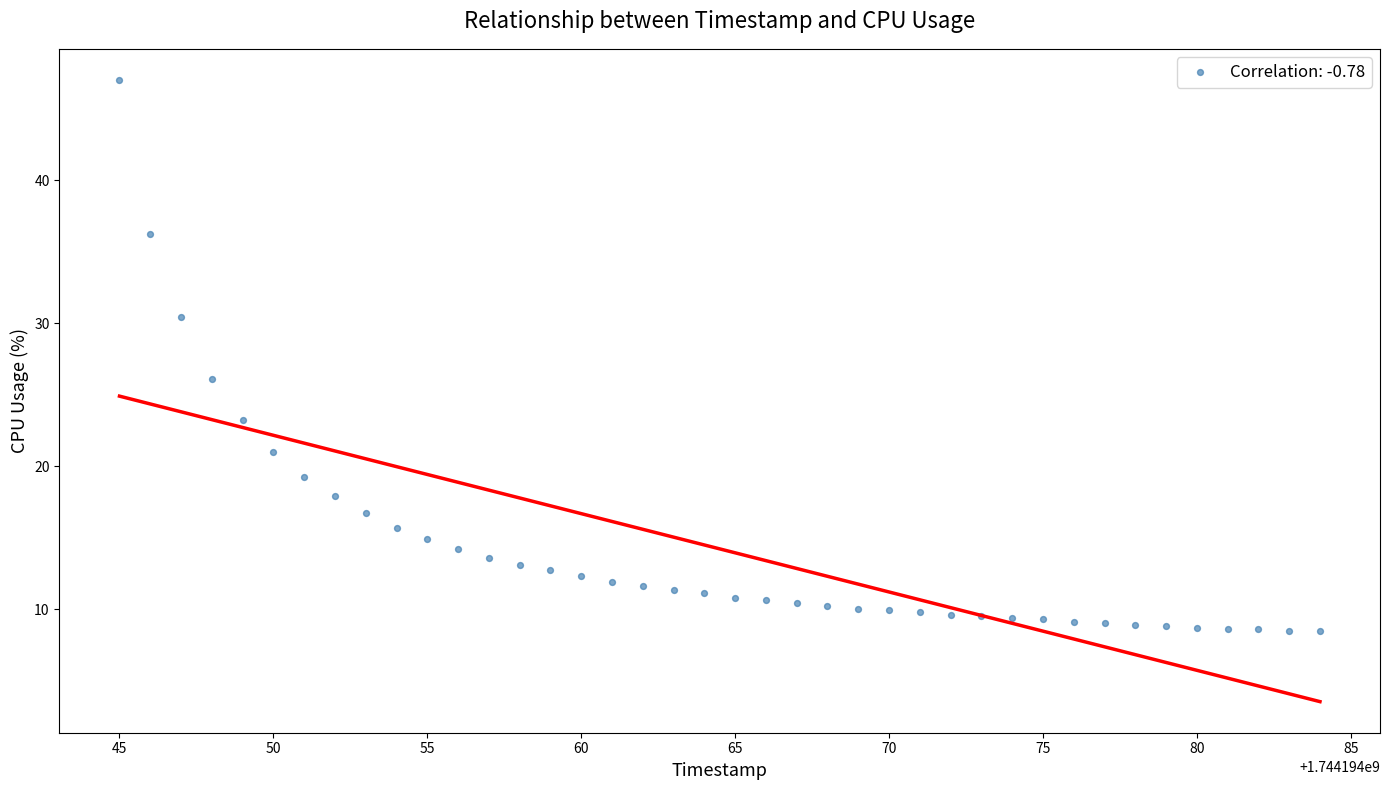

What is the range of X values (max minus min)?

39.0